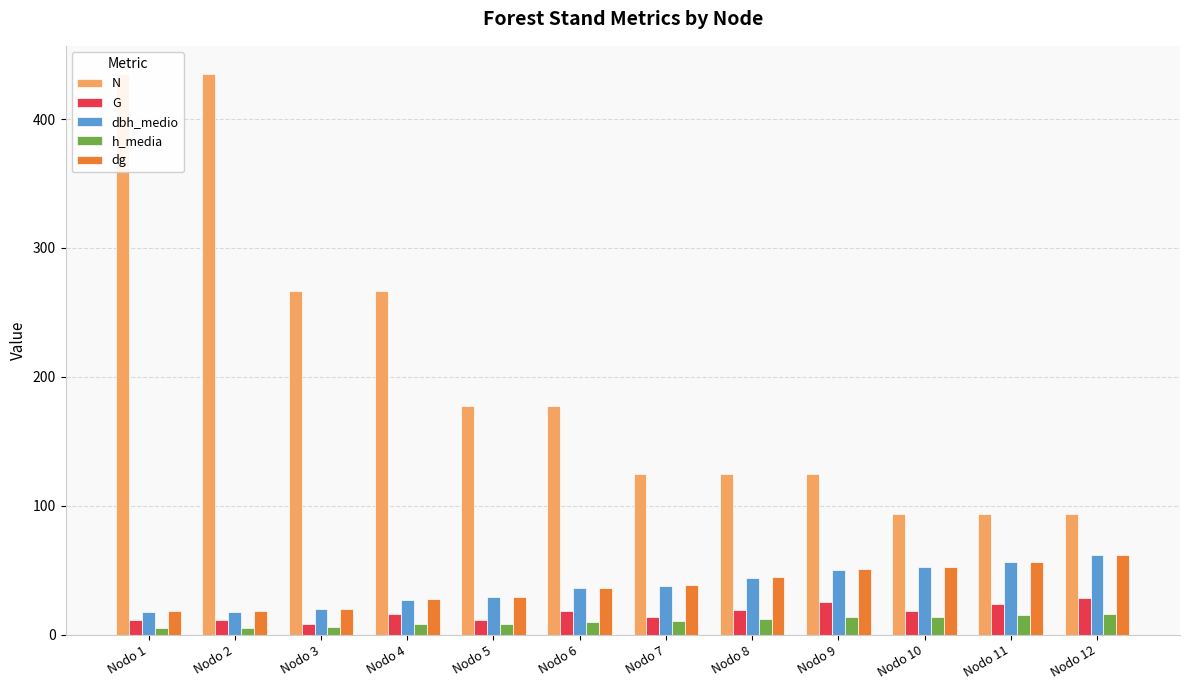

What is the total value across all series at Nodo 3?

320.3